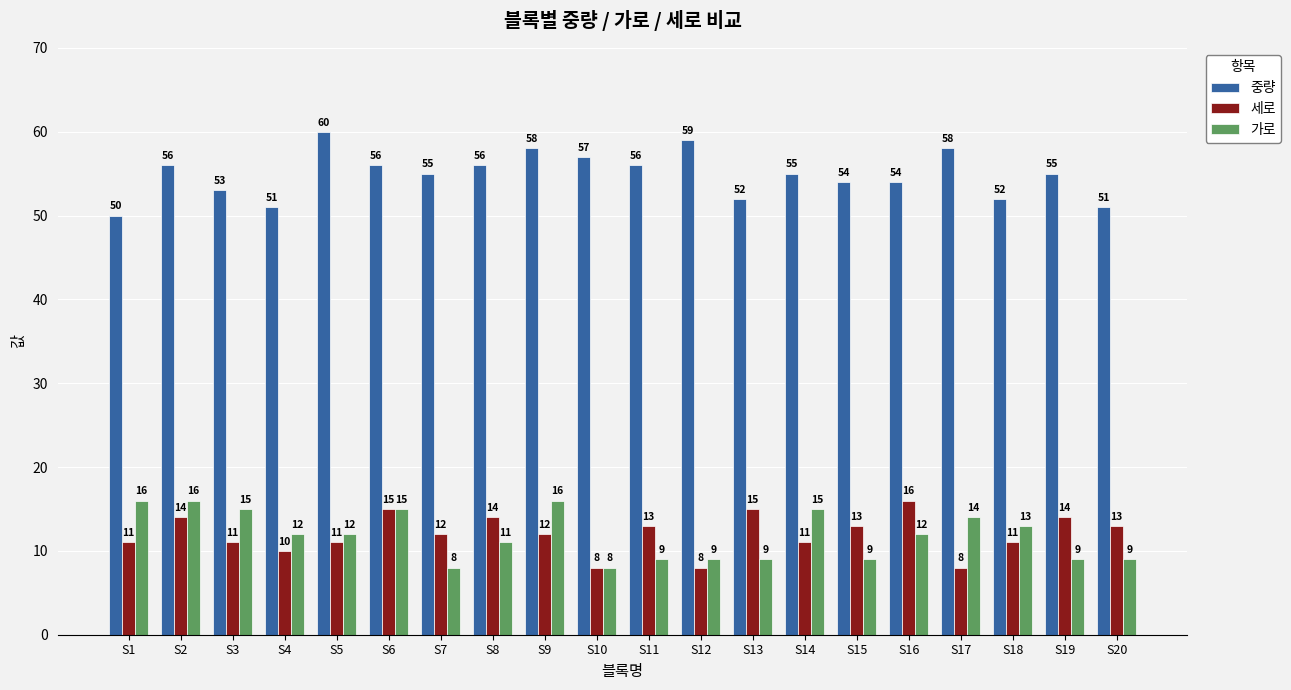

What is the highest value of the 세로 series?

16